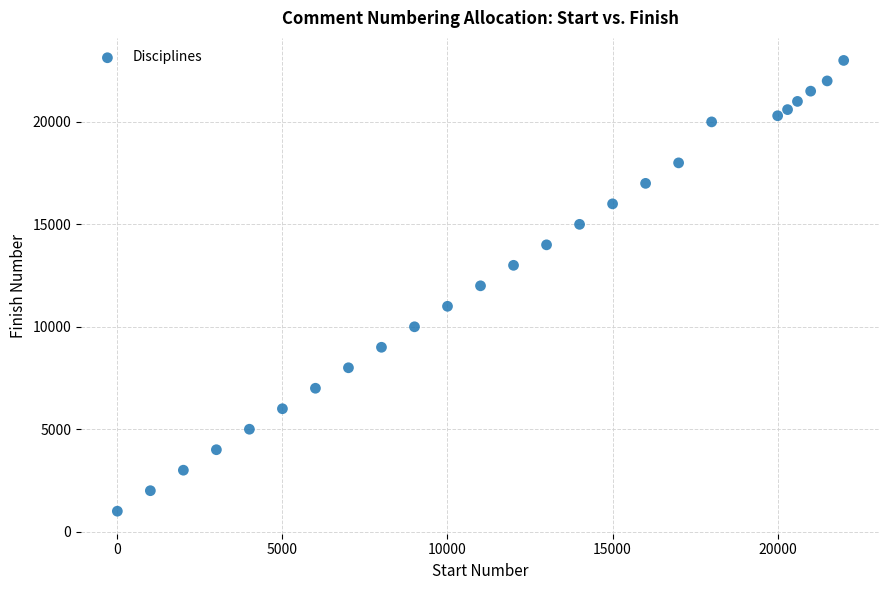

What is the range of X values (max minus min)?

22000